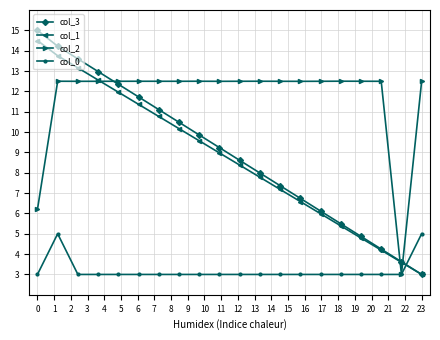

What are all the series names shown in the legend?

col_3, col_1, col_2, col_0